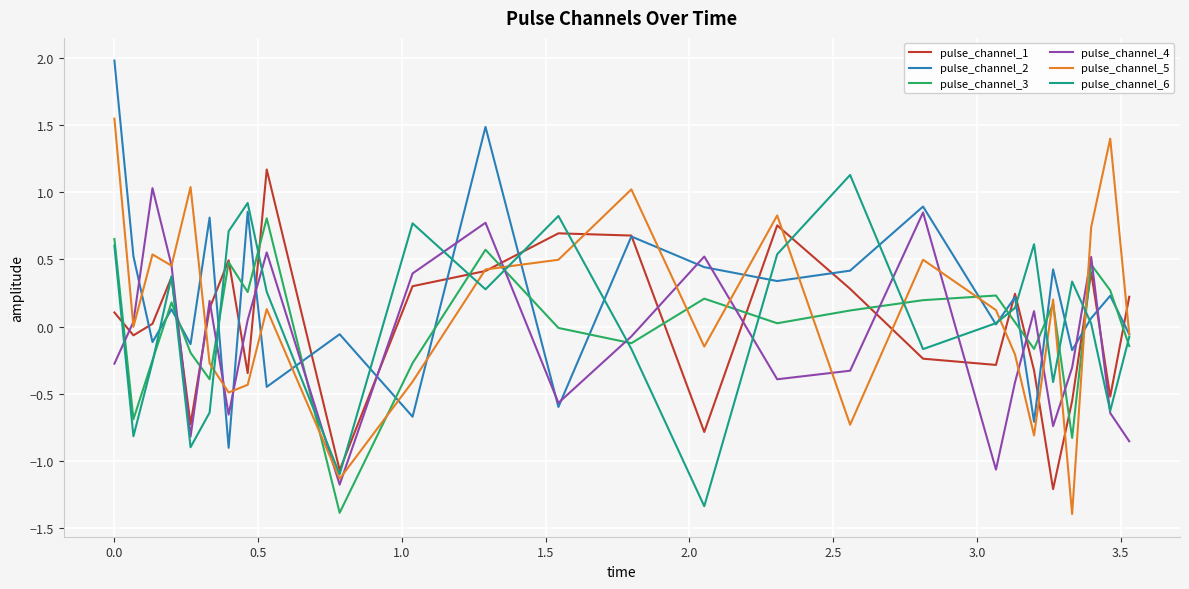

How many values in pulse_channel_1 are above zero?

15